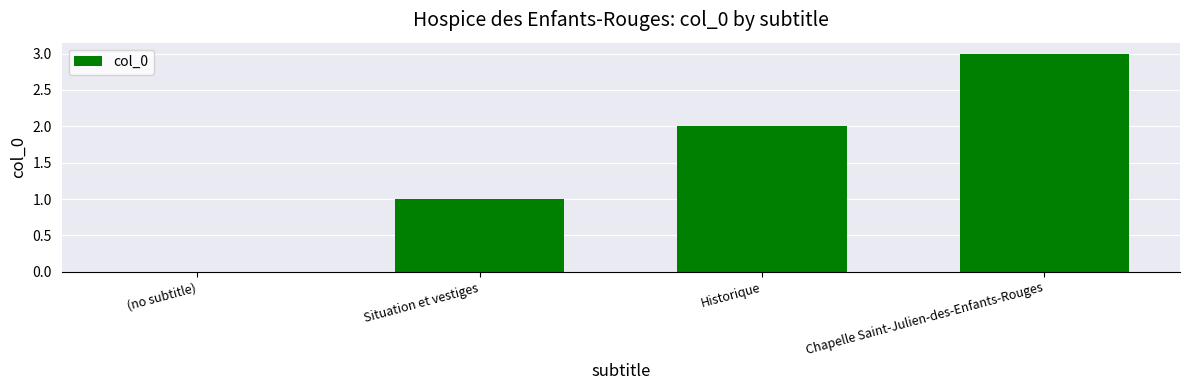

The value at Situation et vestiges is 0. True or false?

False